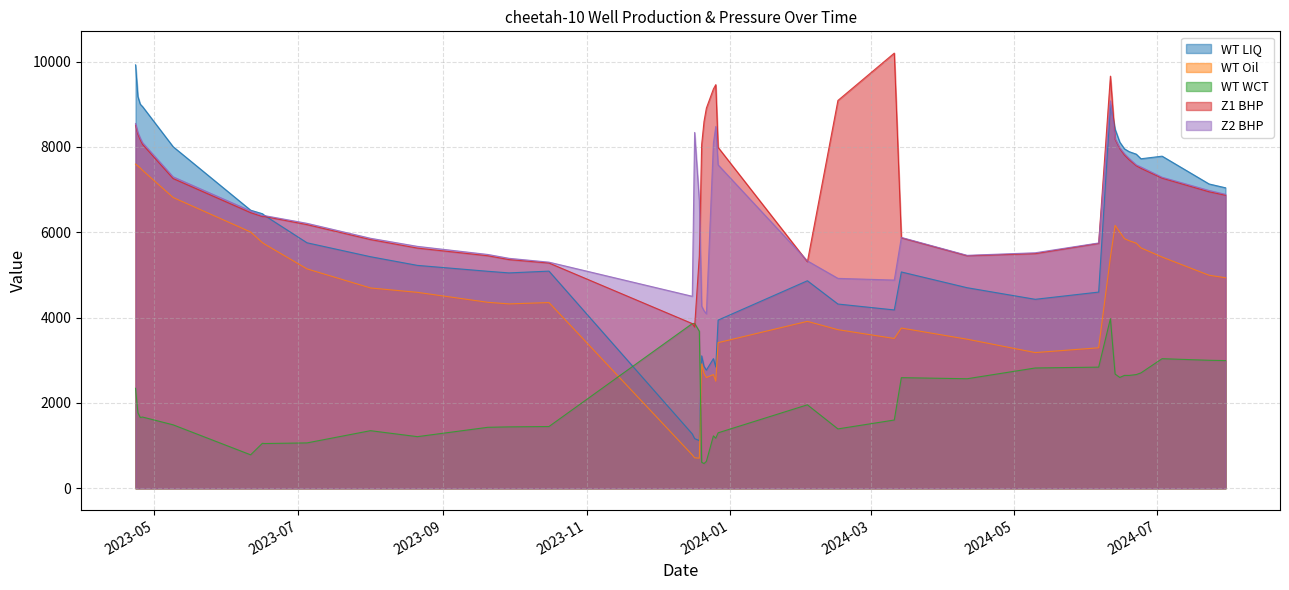

What is the label of the 16th point from the right?

2024-02-16